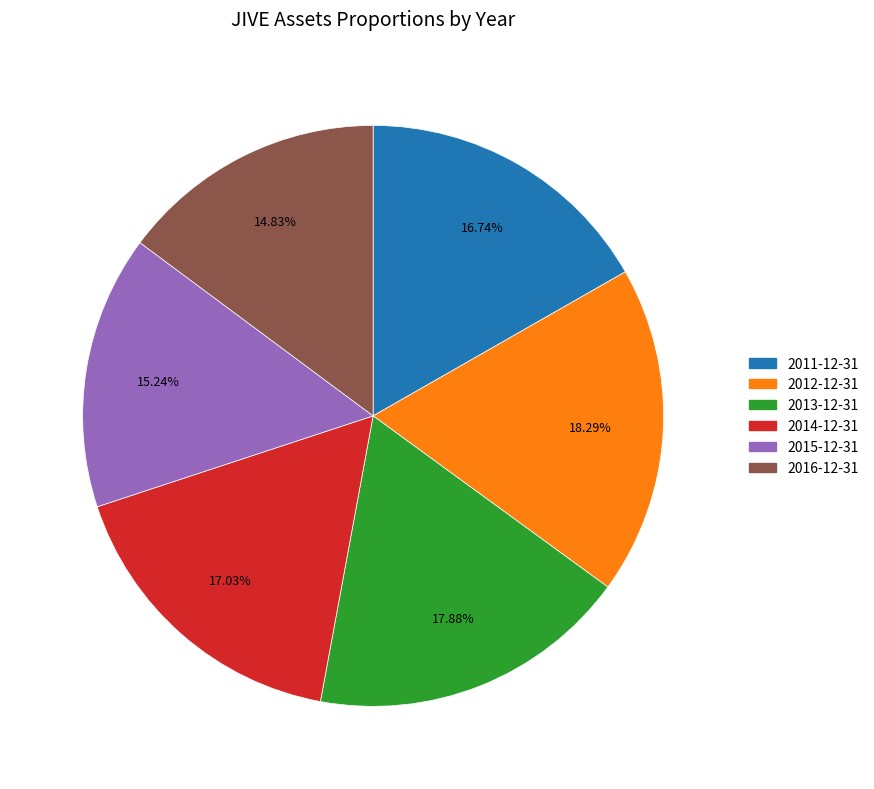

What portion of the pie excludes 2015-12-31?

84.8%